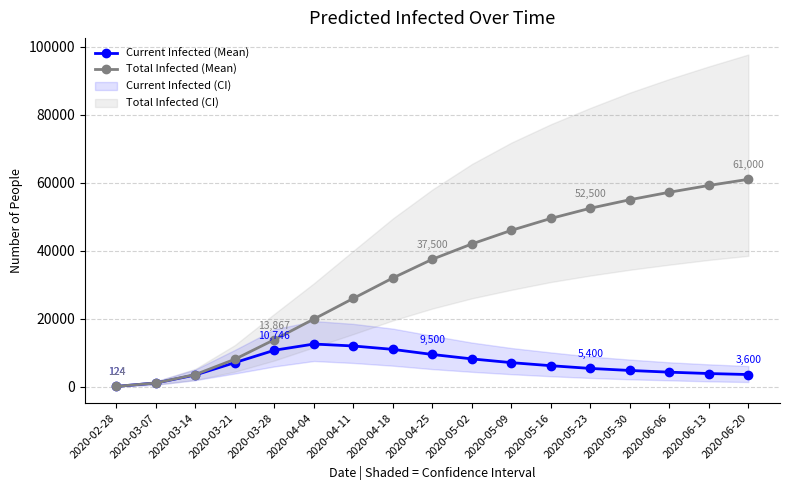

At which label does Total Infected (Mean) reach its peak?

2020-06-20